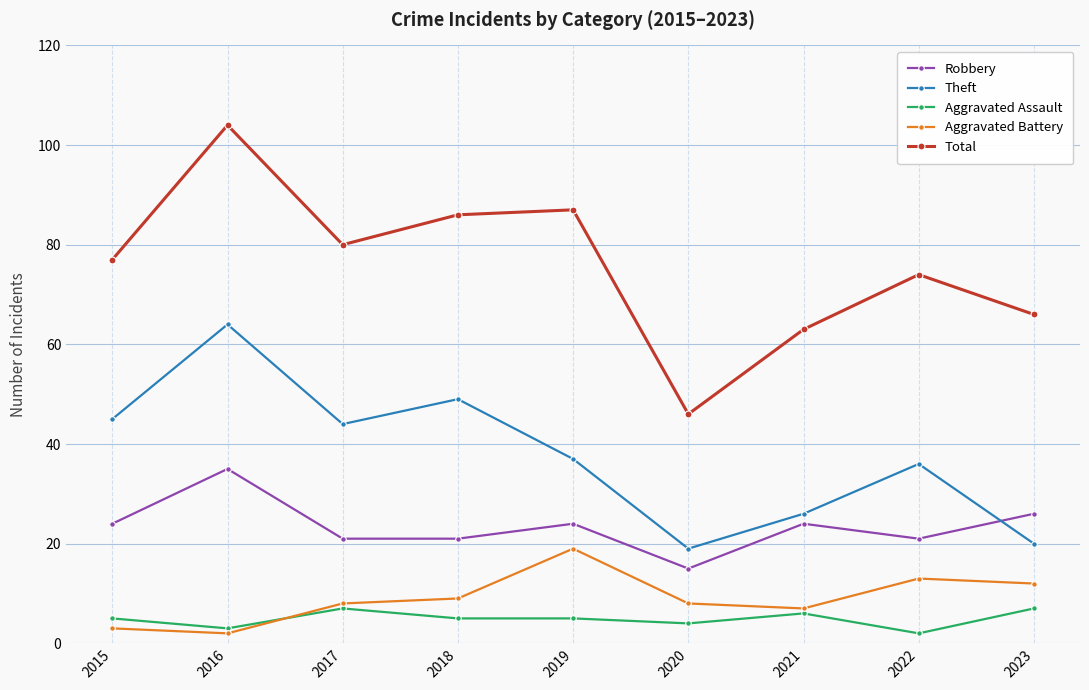

Which series has the largest total across all categories?

Total